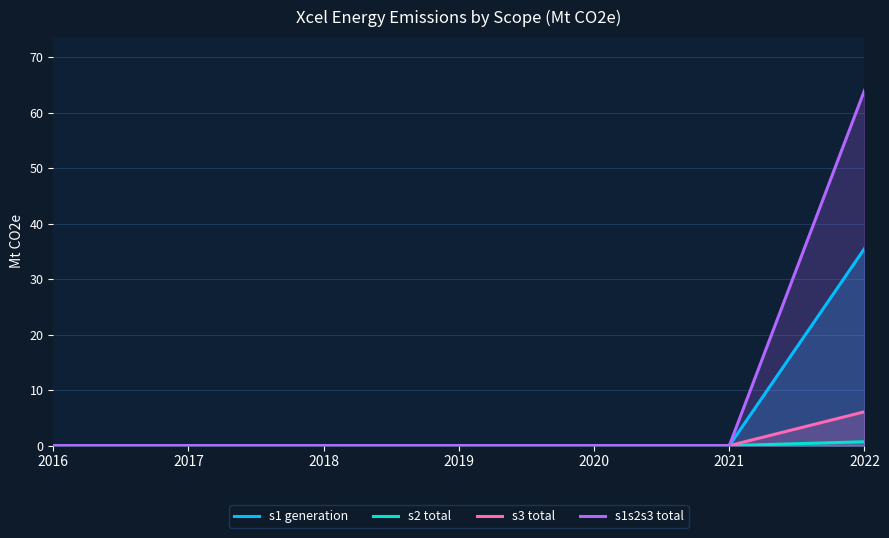

What is the average value of the s2 total series?

0.1